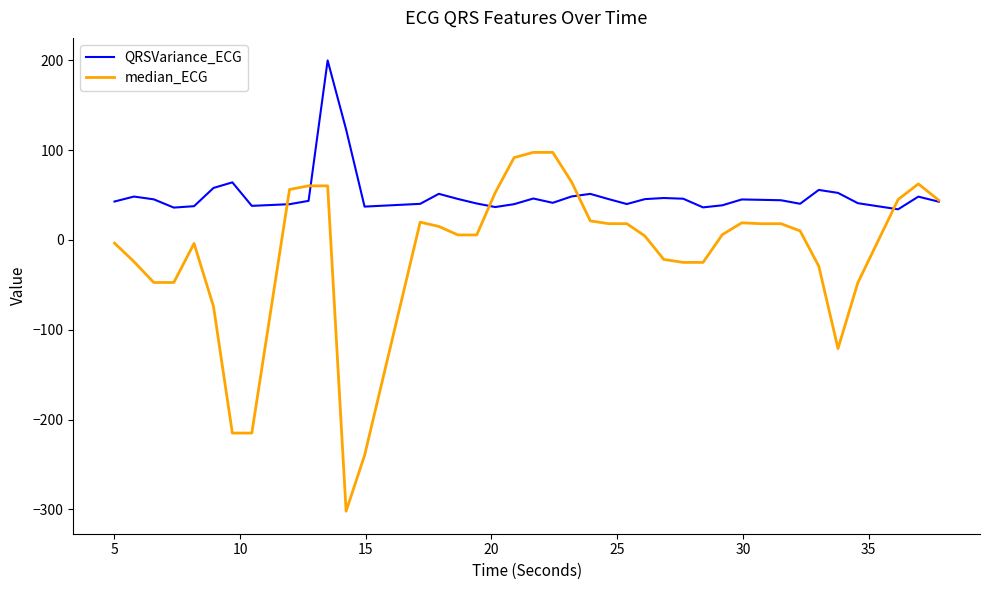

Which series has the widest spread of values?

median_ECG